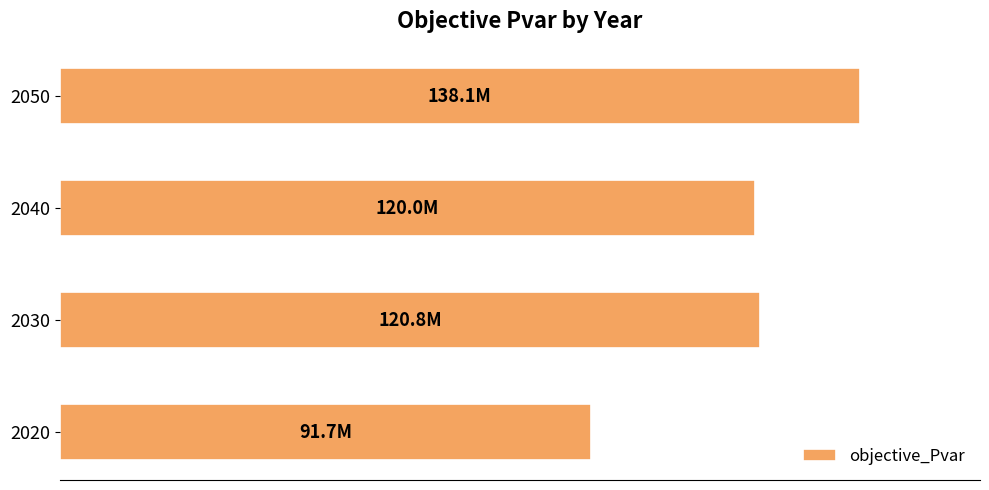

What is the smallest value displayed?

91662874.6